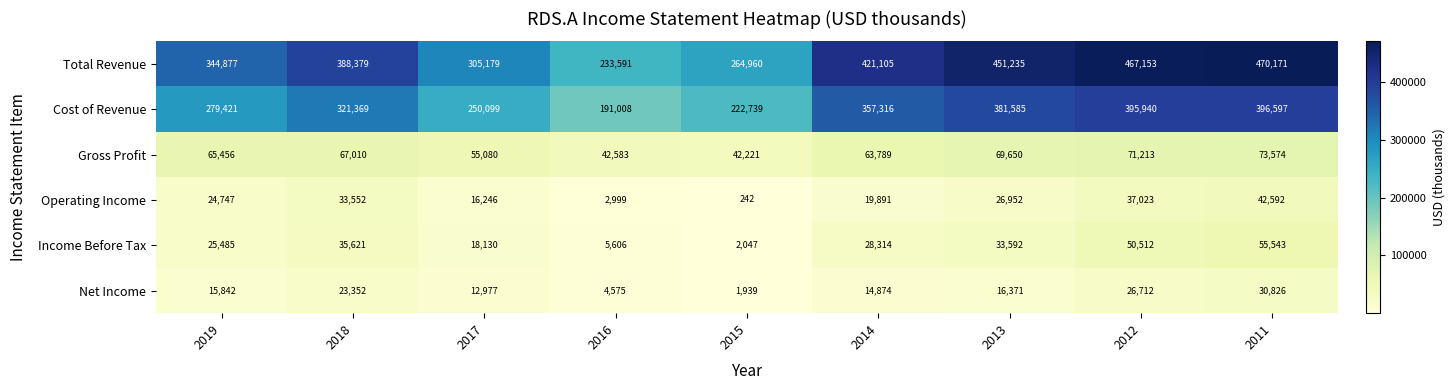

How many distinct data groups are displayed?

6